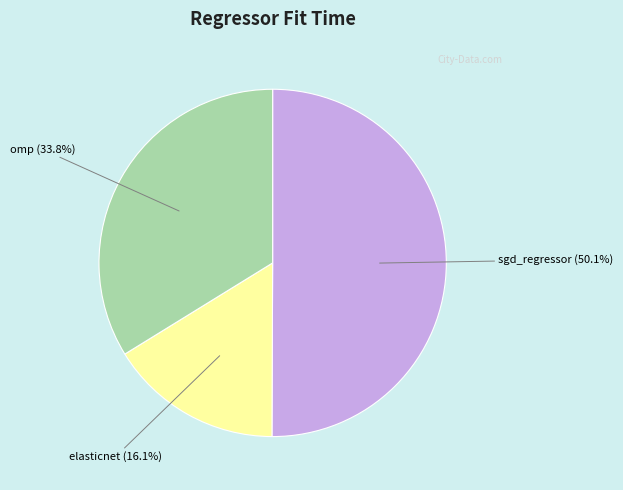

Is it true that sgd_regressor is 50% of the pie?

True